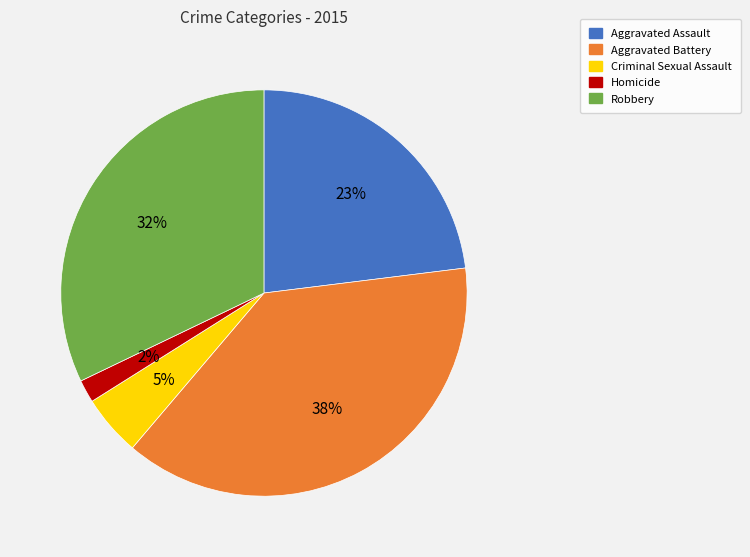

Which has a higher value, Homicide or Criminal Sexual Assault?

Criminal Sexual Assault